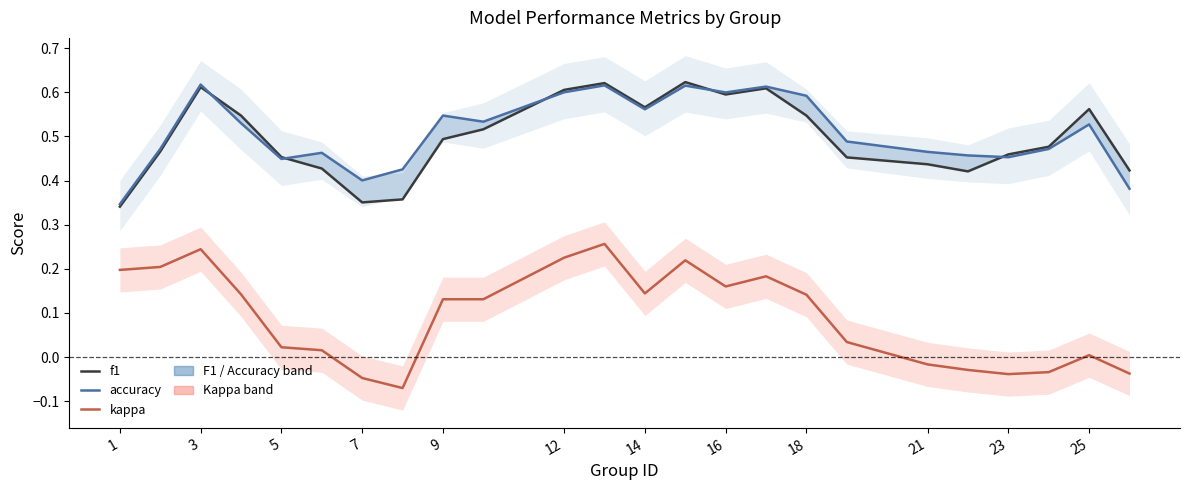

True or false: accuracy has more than 2 points higher than both neighbors.

True